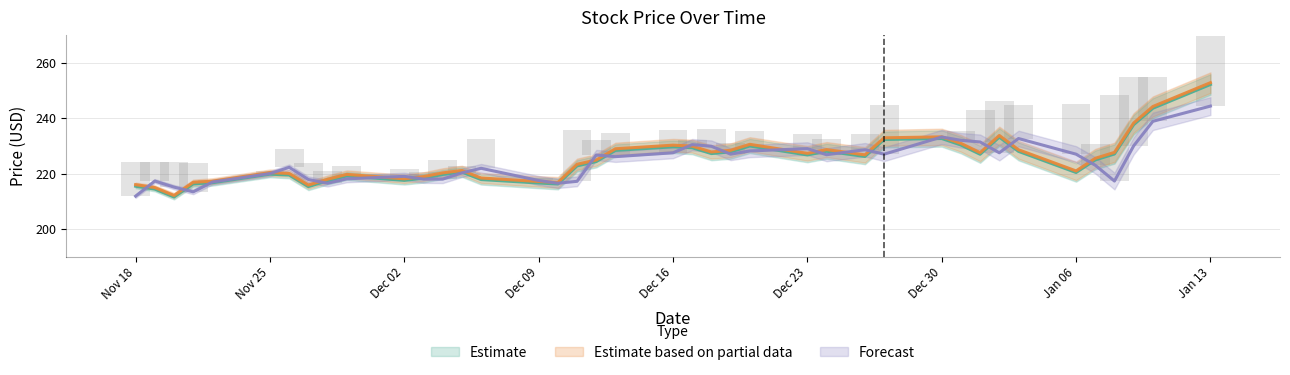

What is the difference between the maximum and minimum values in the adj_close series?

40.6